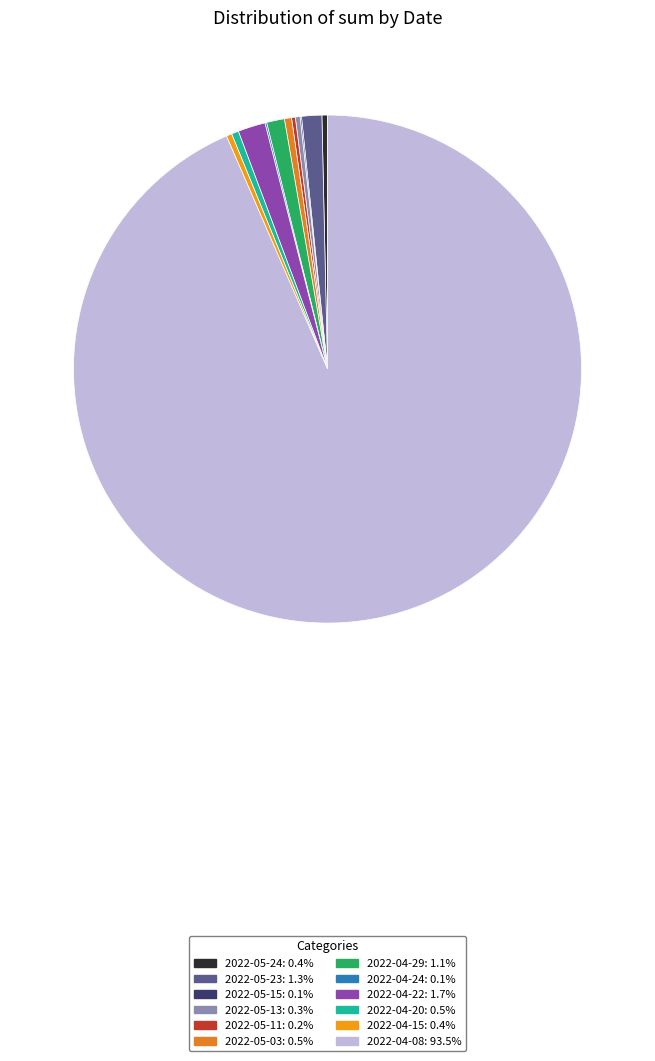

What percentage do 2022-04-20 and 2022-04-15 together represent?

0.8%